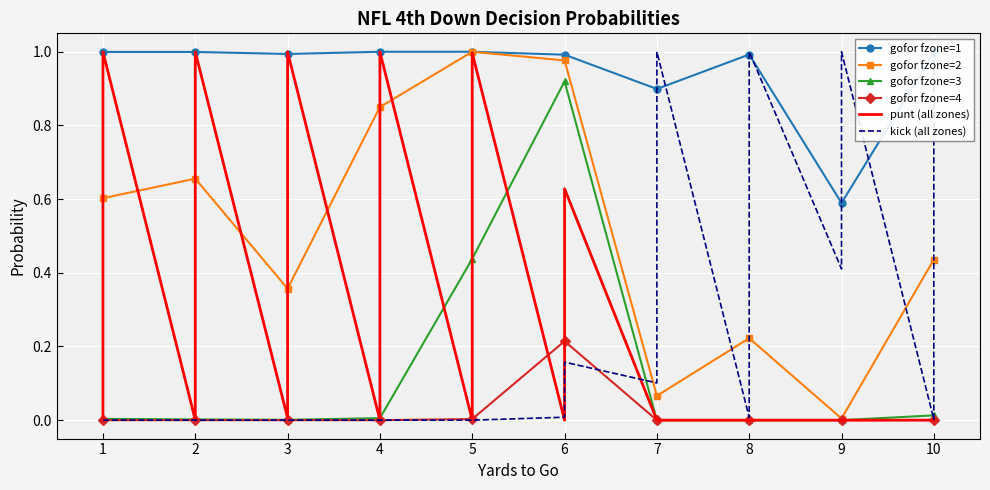

True or false: gofor fzone=2 has more than 2 interior local peaks.

True